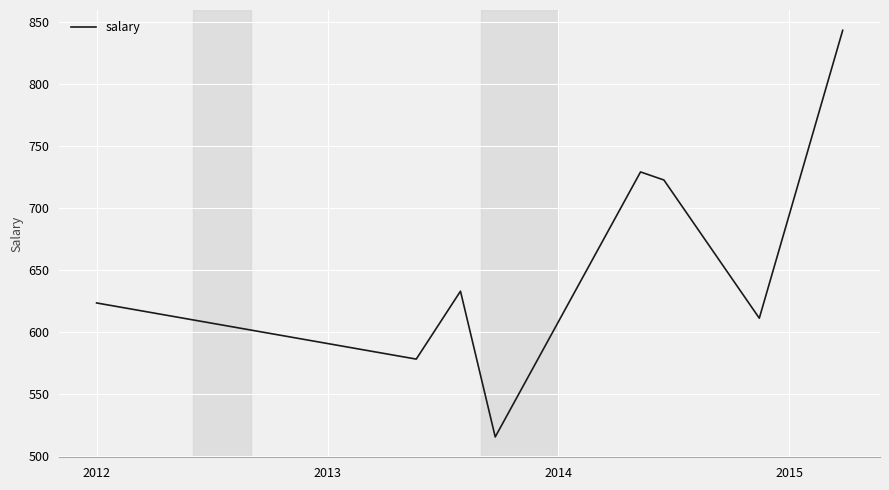

What is the average value?

656.9